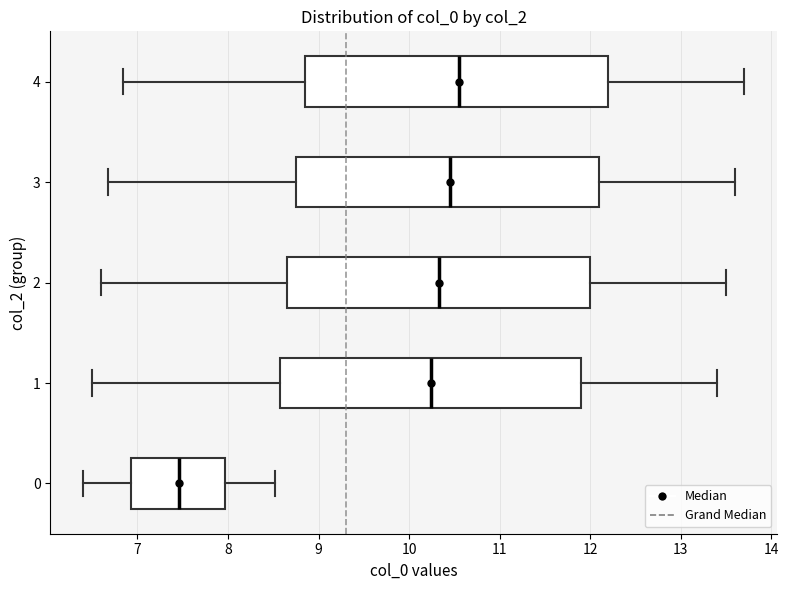

Reading bottom to top, read every box against the x-axis: the position of its median line, the range the box covers, and the ends of its whiskers. The values are not printed on the chart, so give them approximately, as read against the axis.

0: median 7.5, box 6.9 to 8.0, whiskers 6.4 to 8.5
1: median 10.2, box 8.6 to 11.9, whiskers 6.5 to 13.4
2: median 10.3, box 8.7 to 12.0, whiskers 6.6 to 13.5
3: median 10.5, box 8.7 to 12.1, whiskers 6.7 to 13.6
4: median 10.6, box 8.9 to 12.2, whiskers 6.8 to 13.7